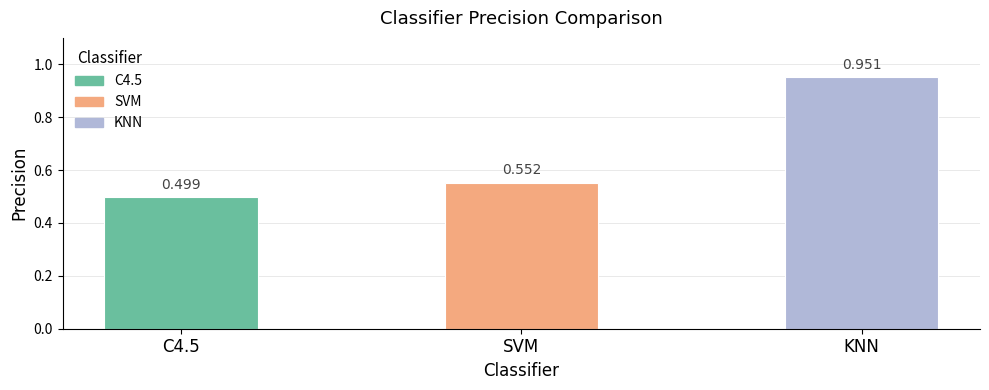

What is the smallest value displayed?

0.5